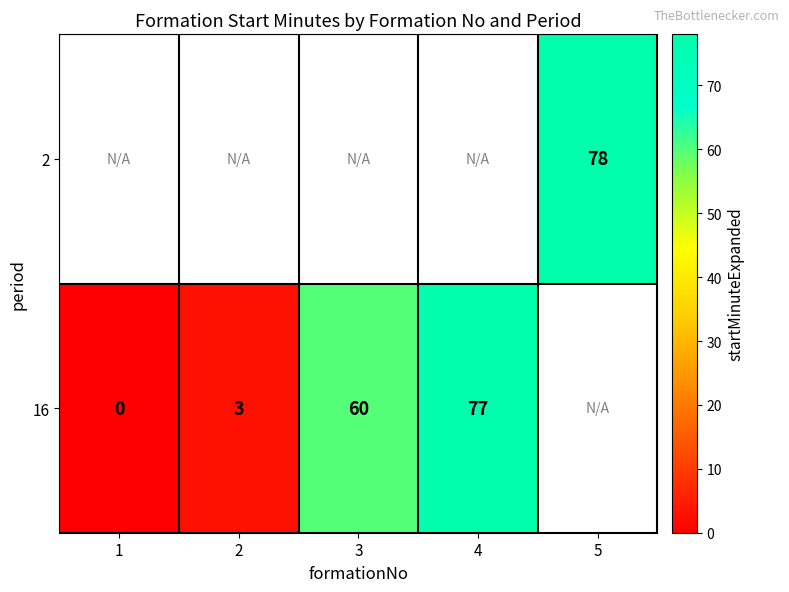

What is the difference between the 16 values at 2 and 4?

74